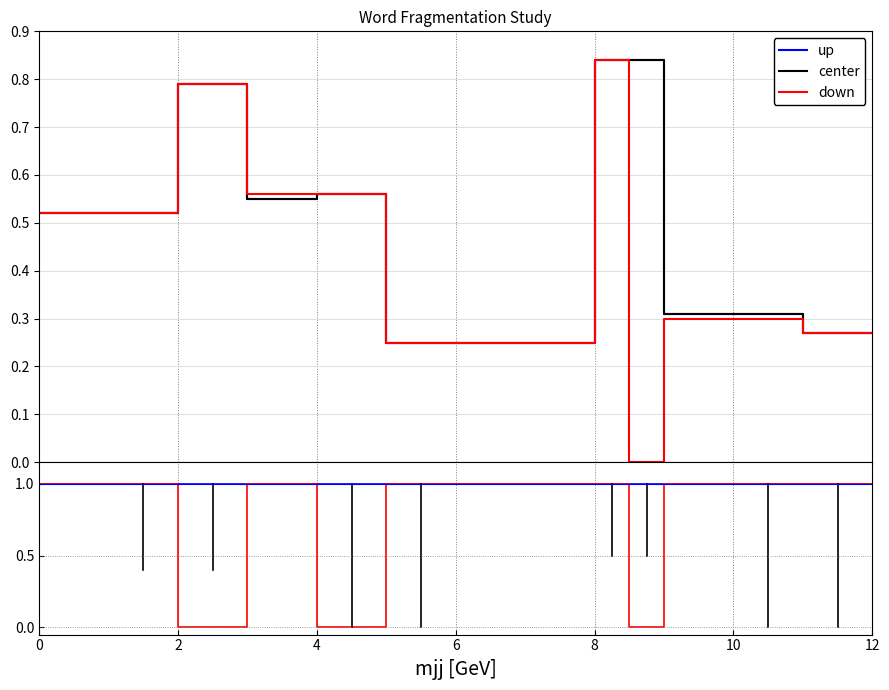

List the series in order of their peak value, lowest first.

center, up, down